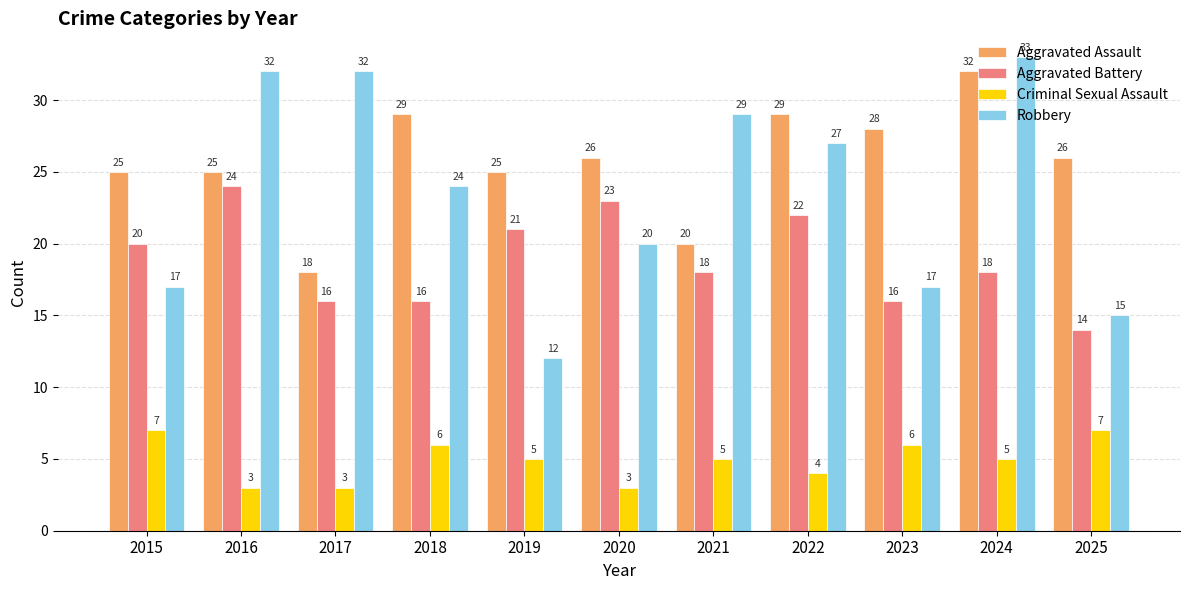

What is the difference between the maximum and minimum values in the Aggravated Battery series?

10